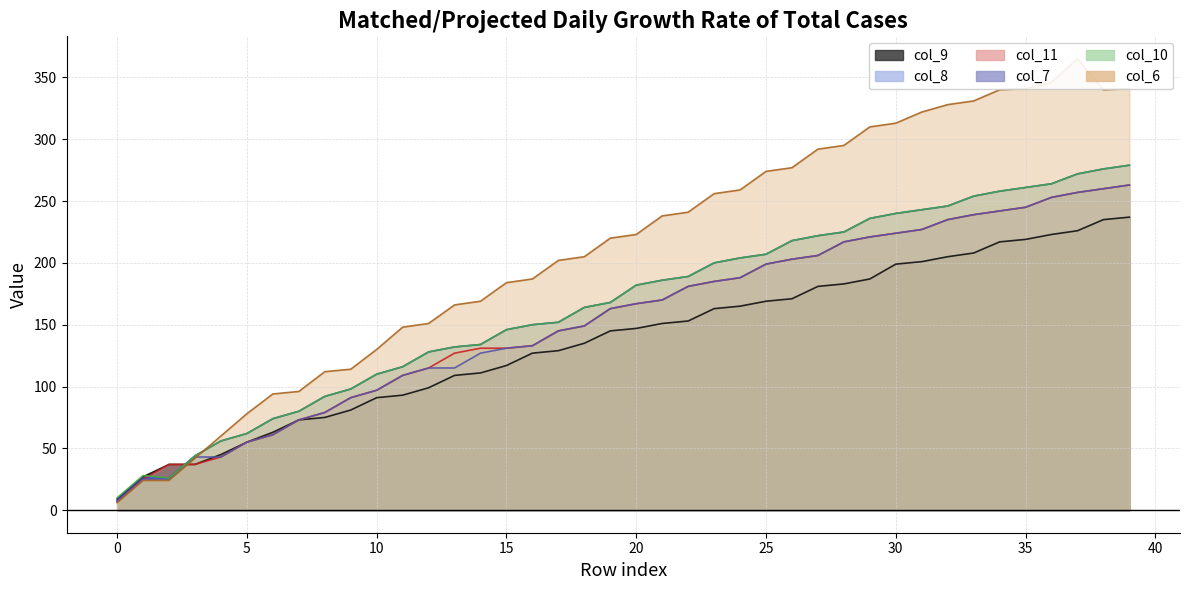

What is the lowest value of the col_9 series?

9